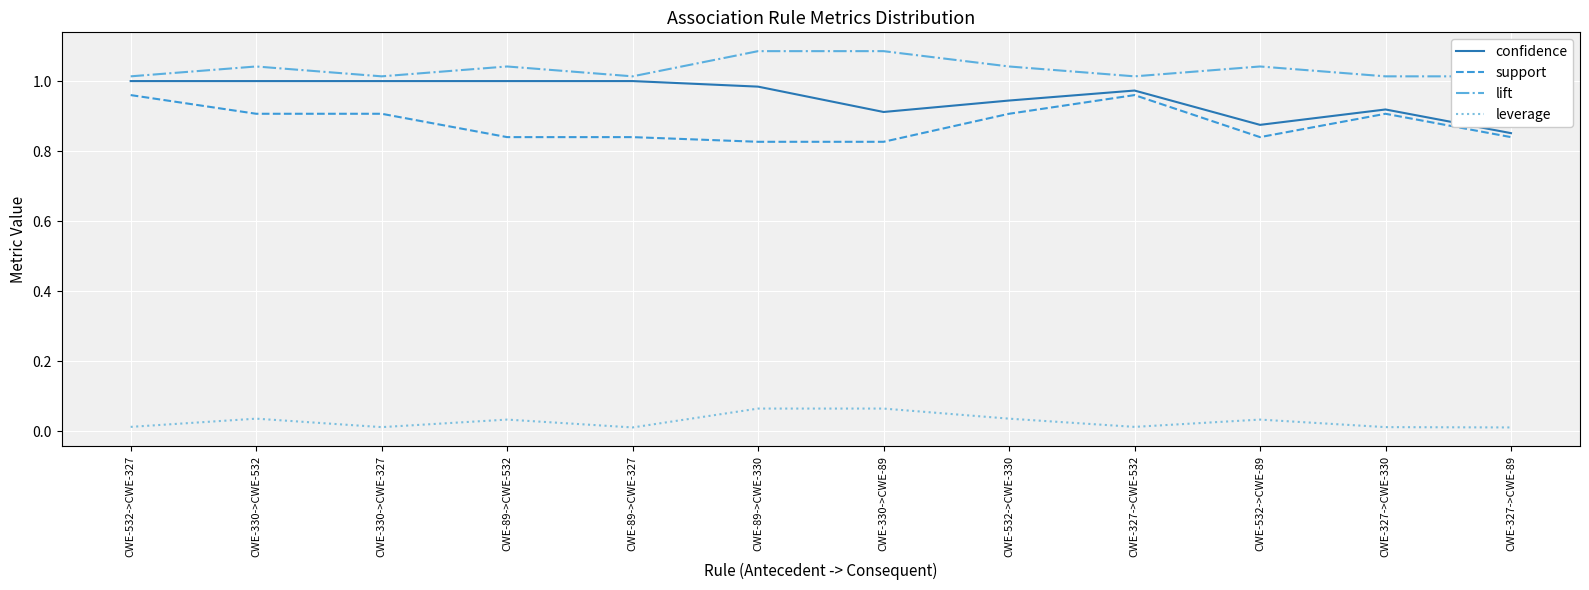

Where is the first local maximum for leverage?

CWE-330->CWE-532